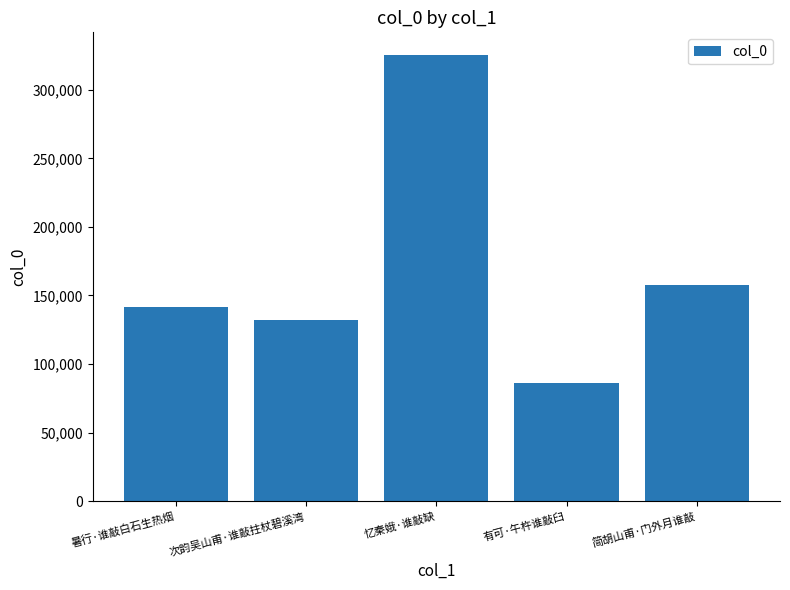

Is it true that the value at 忆秦娥·谁敲缺 is 503233?

False